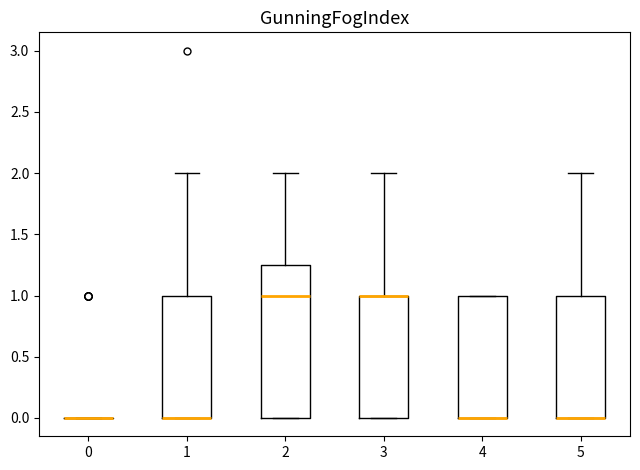

Reading left to right, read every box against the y-axis: the position of its median line, the range the box covers, and the ends of its whiskers. The values are not printed on the chart, so give them approximately, as read against the axis.

0: box collapsed to a line at 0.00, whiskers 0.00 to 0.00
1: median 0.00 (drawn on the box's lower edge), box 0.00 to 1.00, whiskers 0.00 to 2.00
2: median 1.00, box 0.00 to 1.25, whiskers 0.00 to 2.00
3: median 1.00 (drawn on the box's upper edge), box 0.00 to 1.00, whiskers 0.00 to 2.00
4: median 0.00 (drawn on the box's lower edge), box 0.00 to 1.00, whiskers 0.00 to 1.00
5: median 0.00 (drawn on the box's lower edge), box 0.00 to 1.00, whiskers 0.00 to 2.00